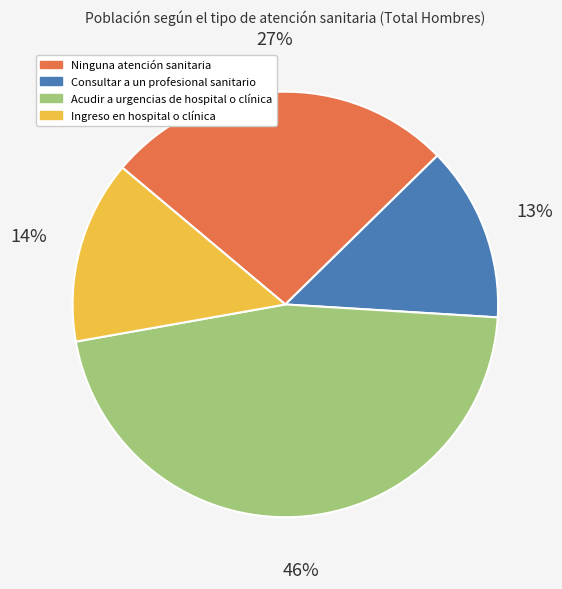

Is it true that Ingreso en hospital o clínica is 8% of the pie?

False